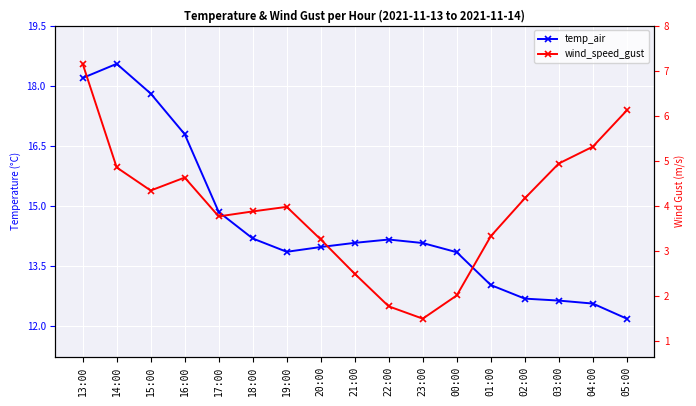

What is the label of the 4th point from the left?

16:00